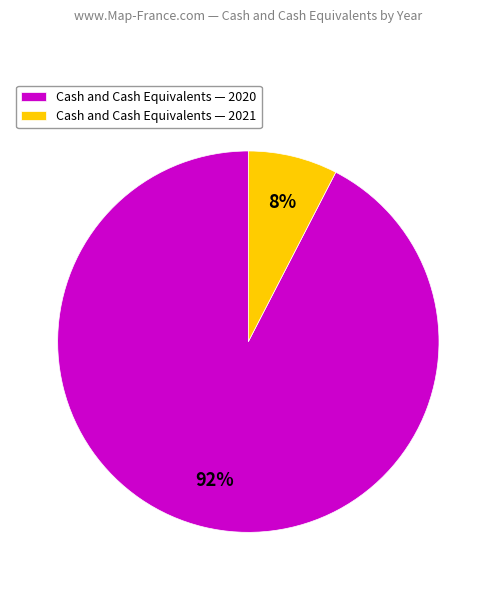

To the nearest percent, what is the combined percentage of Cash and Cash Equivalents — 2021 and Cash and Cash Equivalents — 2020?

100%